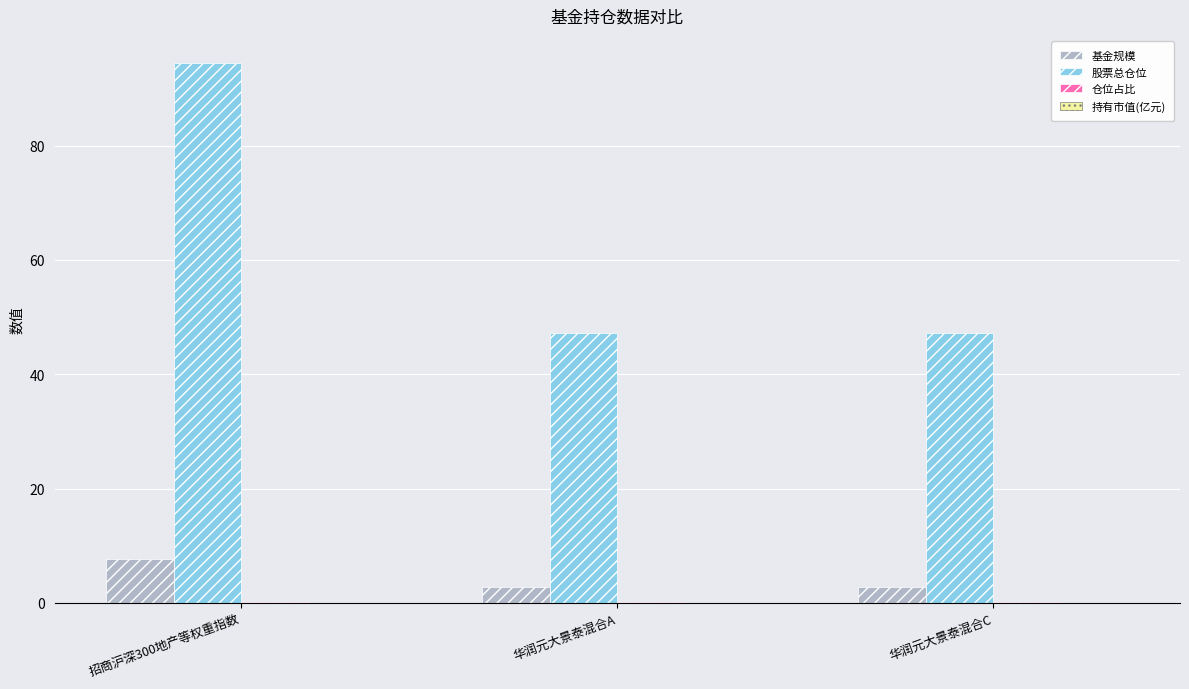

What is the maximum value shown in the chart?

94.5